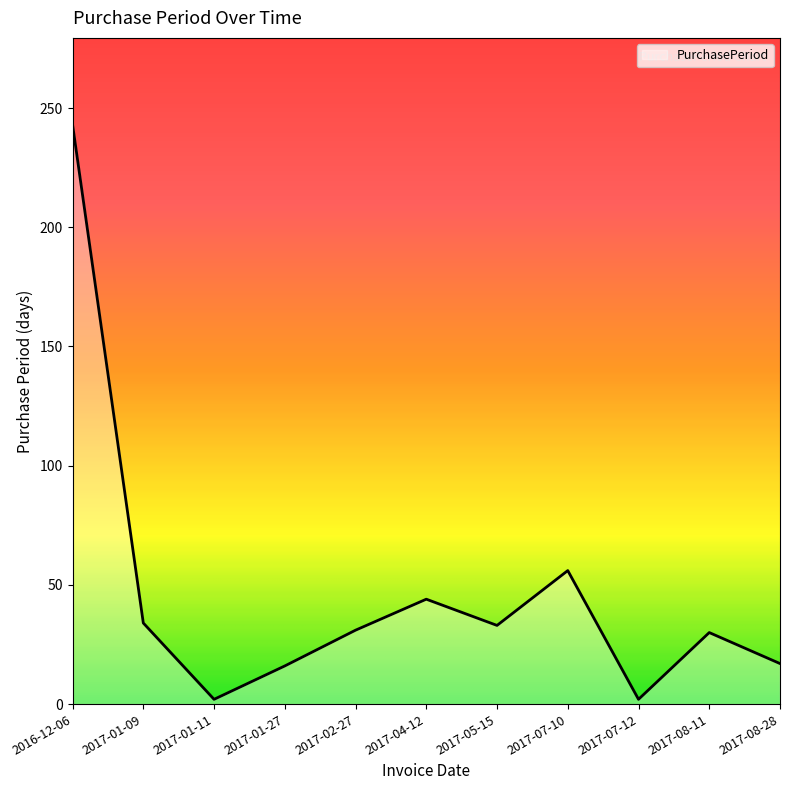

What is the approximate value at 2017-01-09, to the nearest 5?

35